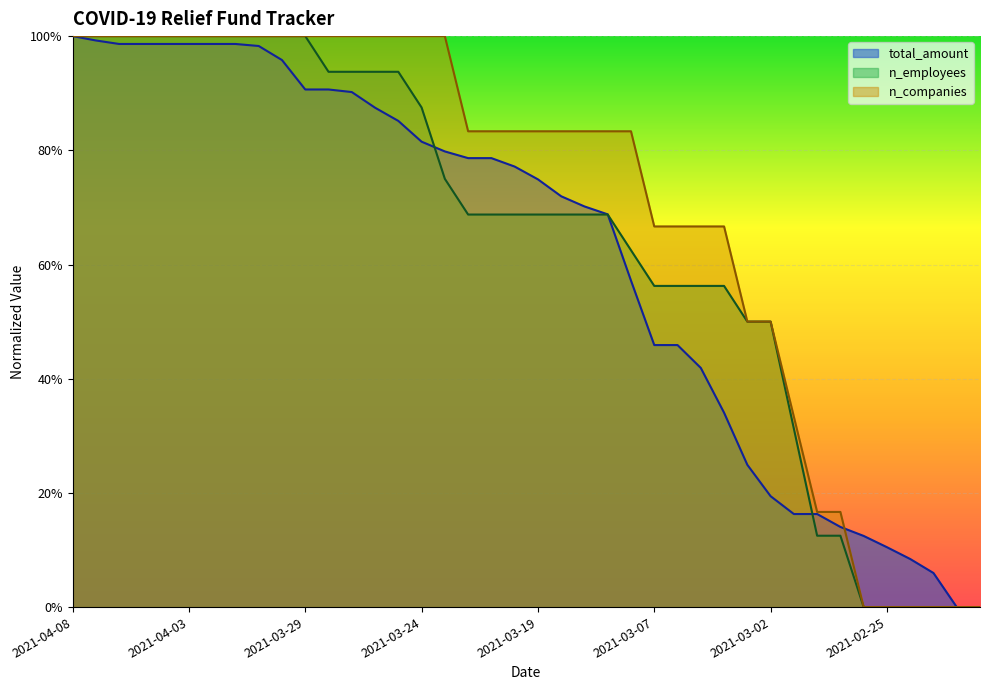

At 2021-03-02, list the series in order from smallest to largest.

total_amount, n_employees, n_companies